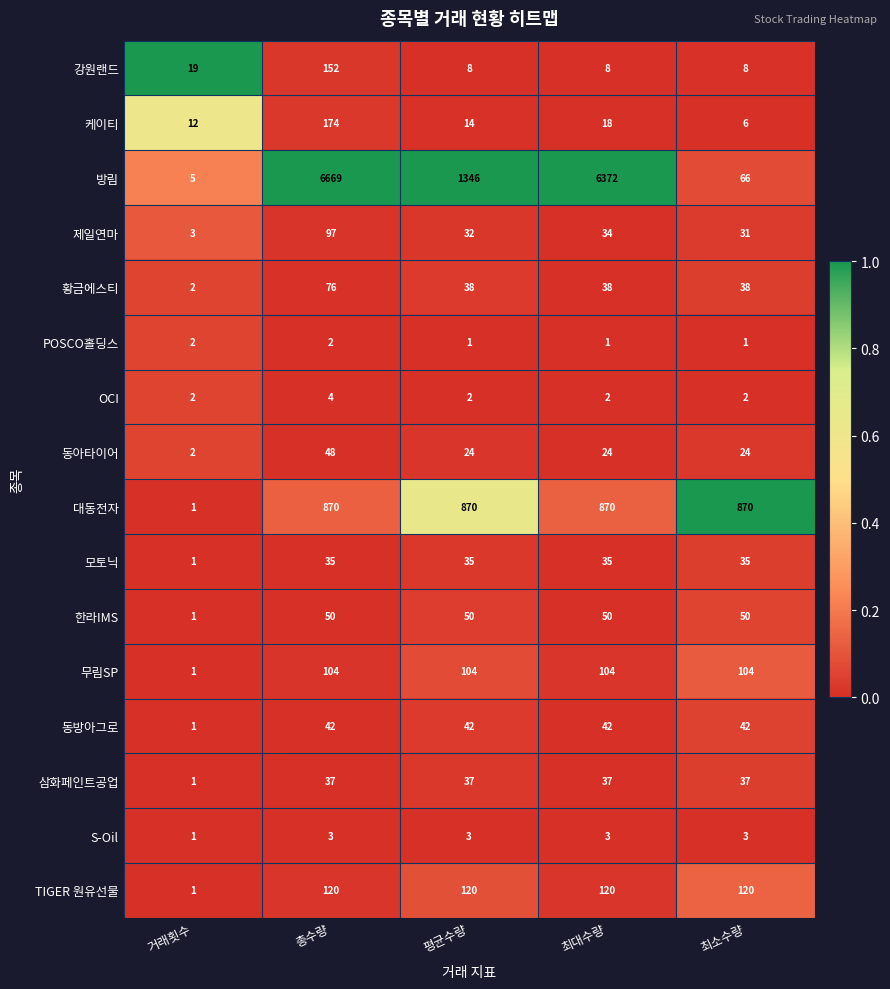

List the series in order of their peak value, lowest first.

POSCO홀딩스, S-Oil, OCI, 모토닉, 삼화페인트공업, 동방아그로, 동아타이어, 한라IMS, 황금에스티, 제일연마, 무림SP, TIGER 원유선물, 강원랜드, 케이티, 대동전자, 방림